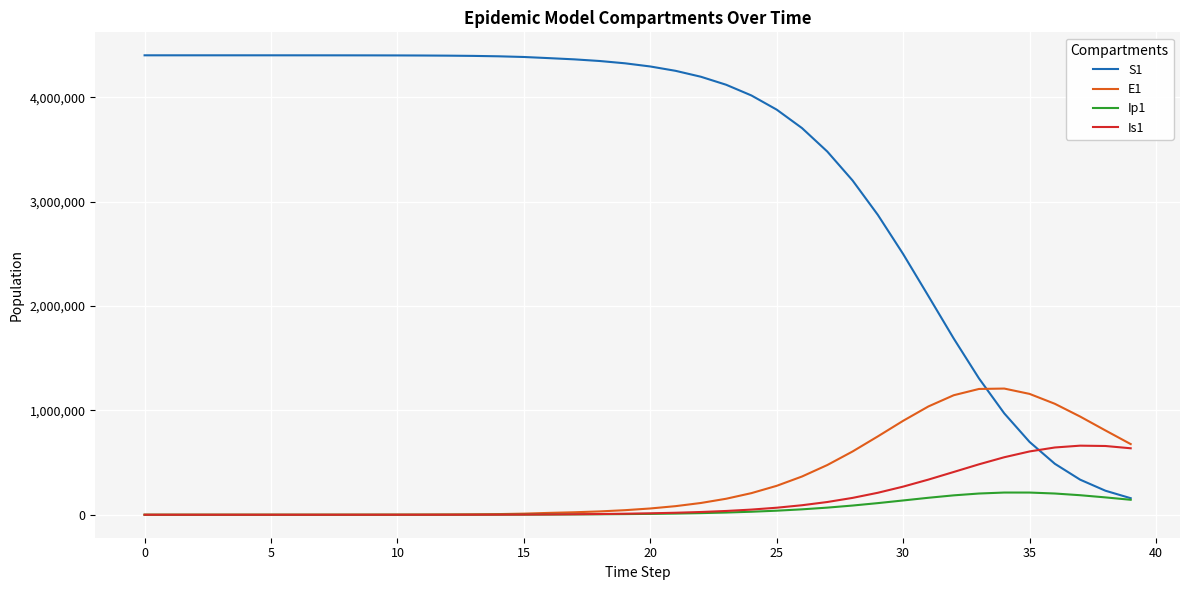

What is the maximum value shown in the chart?

4403630.0